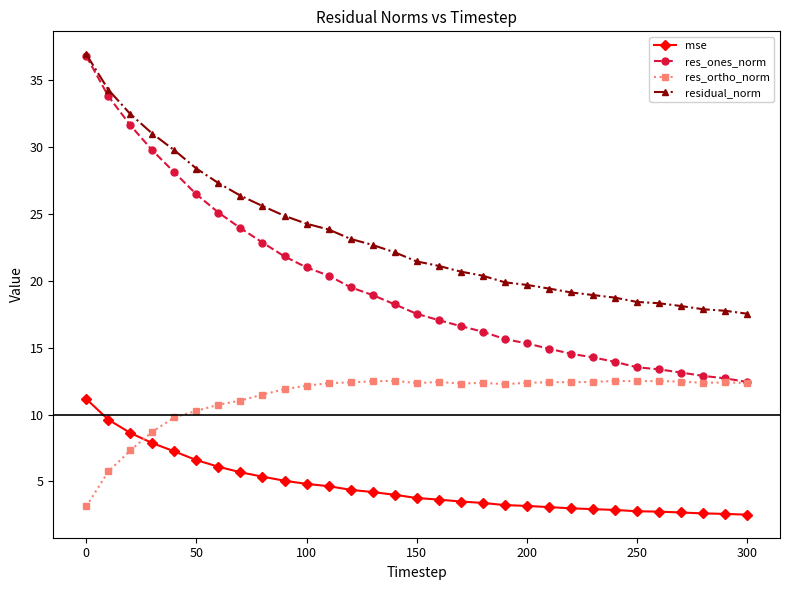

What is the lowest value of the residual_norm series?

17.5